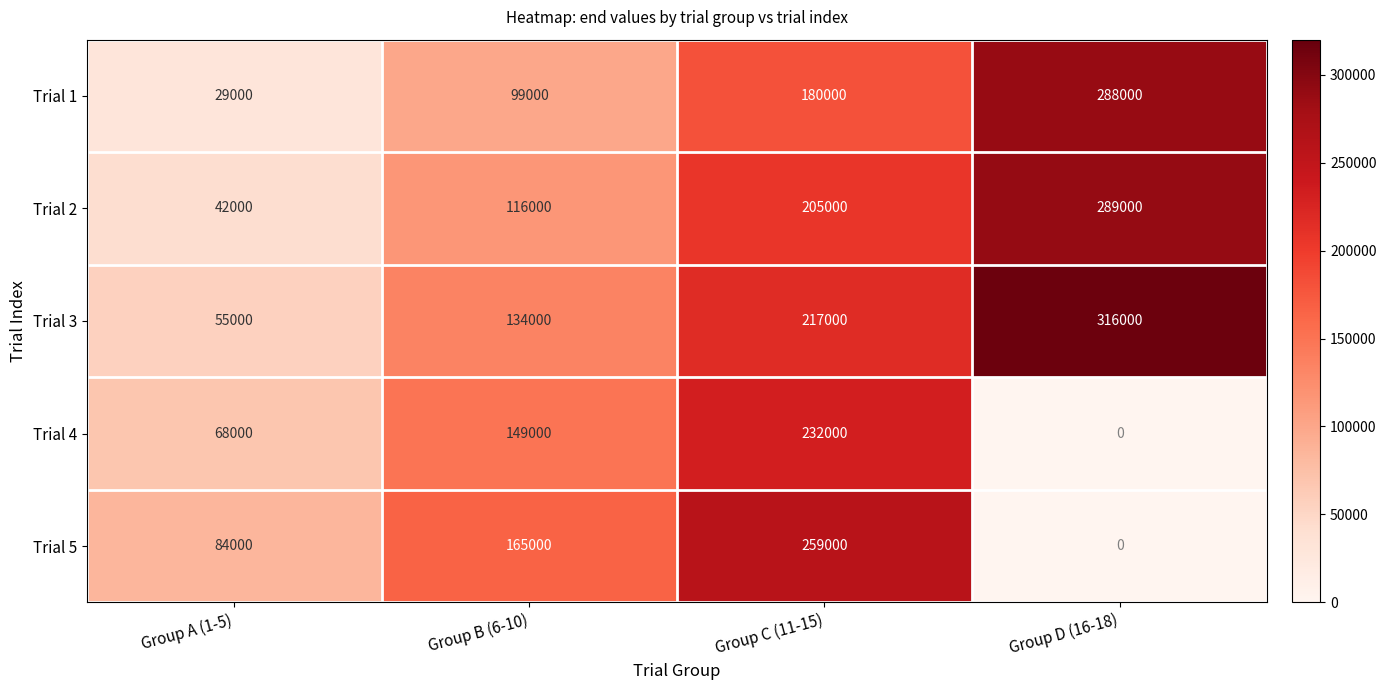

List the series in order of their overall mean, highest first.

Trial 3, Trial 2, Trial 1, Trial 5, Trial 4